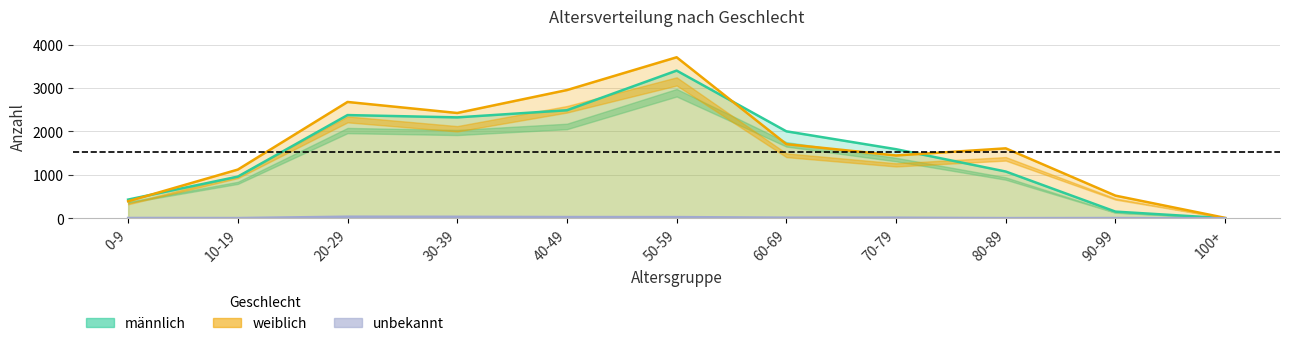

What is the value of the männlich point at the 3rd from the left?

2375